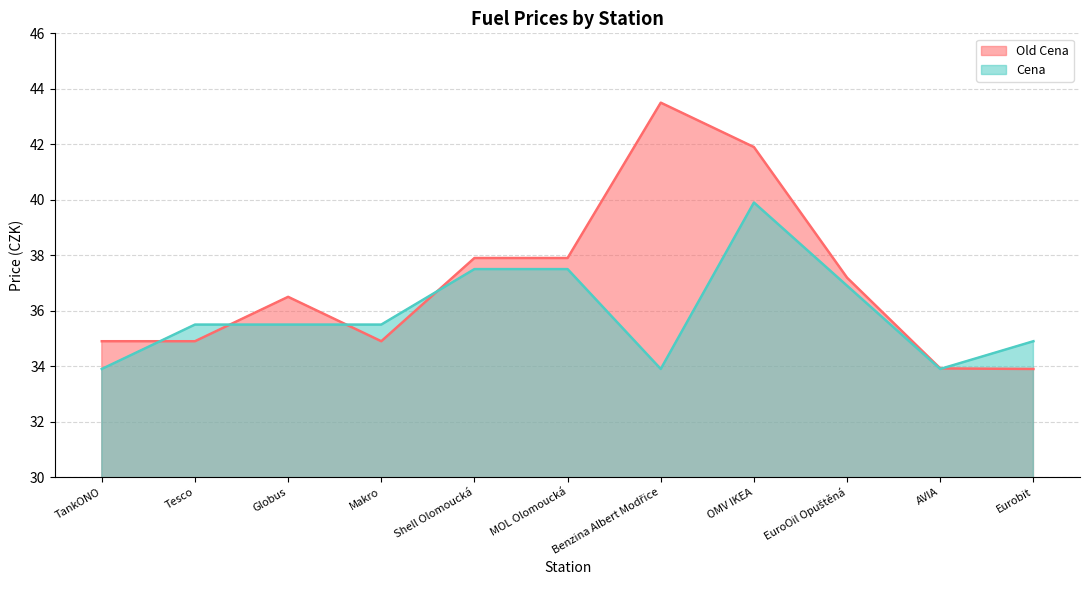

True or false: Old Cena has a value of 21.8 at Eurobit.

False